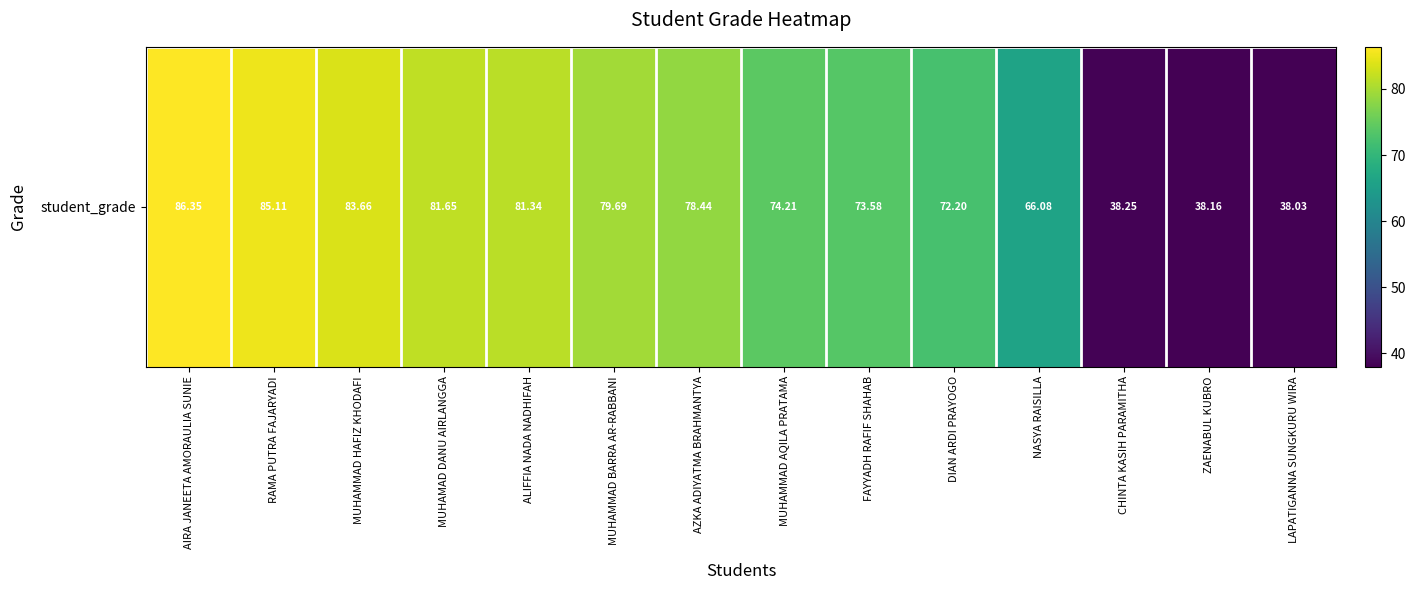

How many values are below 78?

7